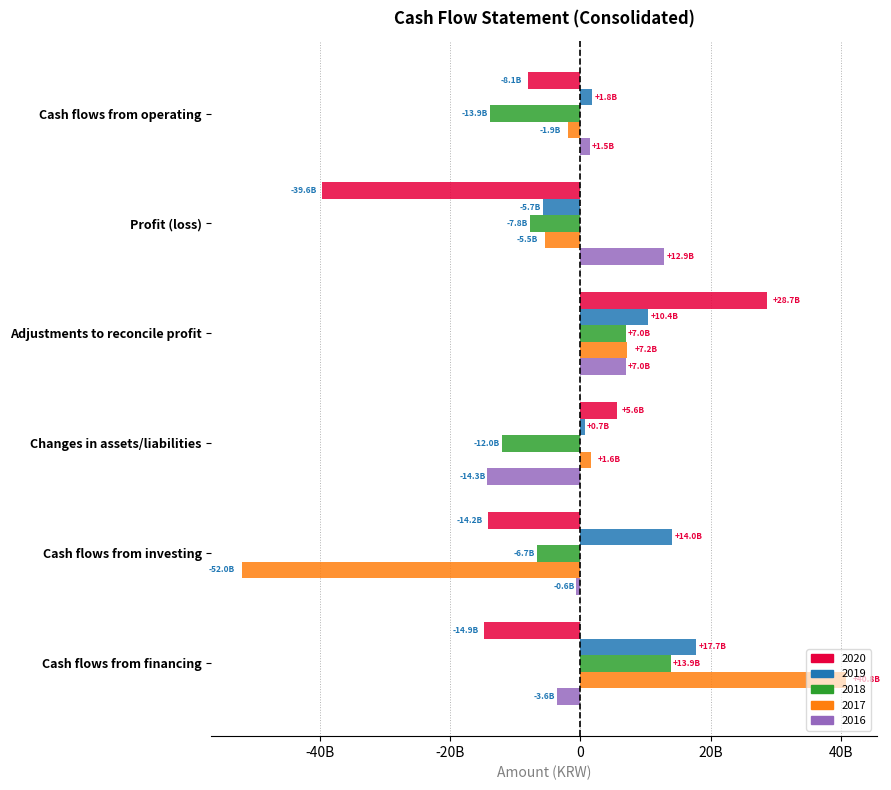

What are all the series names shown in the legend?

2020, 2019, 2018, 2017, 2016